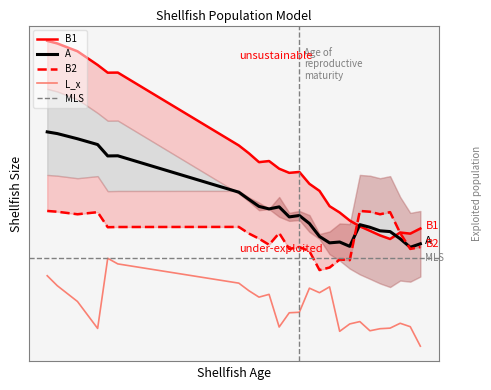

In L_x, how many points are higher than both neighbors (excluding endpoints)?

6